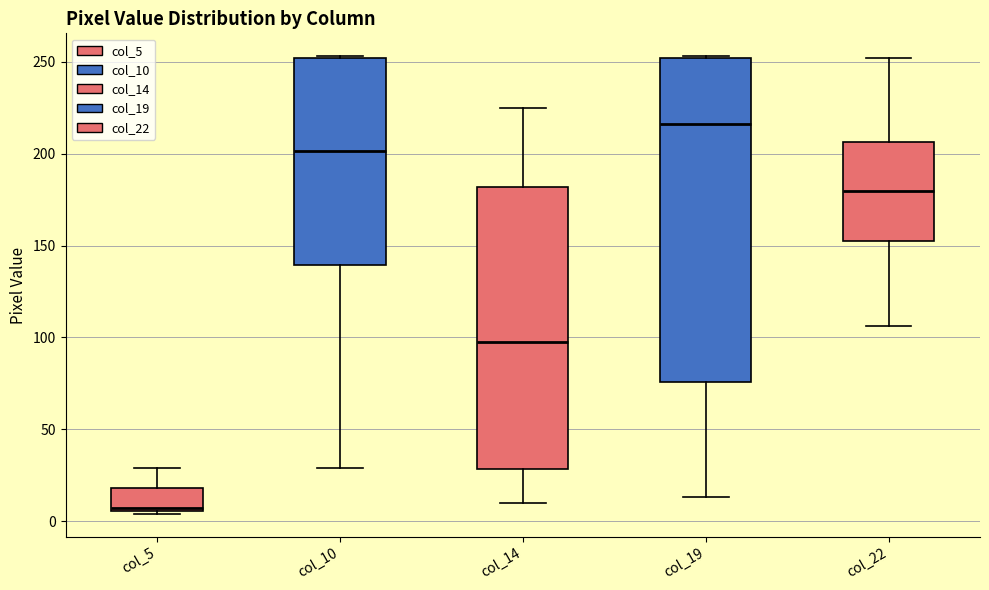

Which box is the tallest, from its lower edge to its upper edge?

col_19